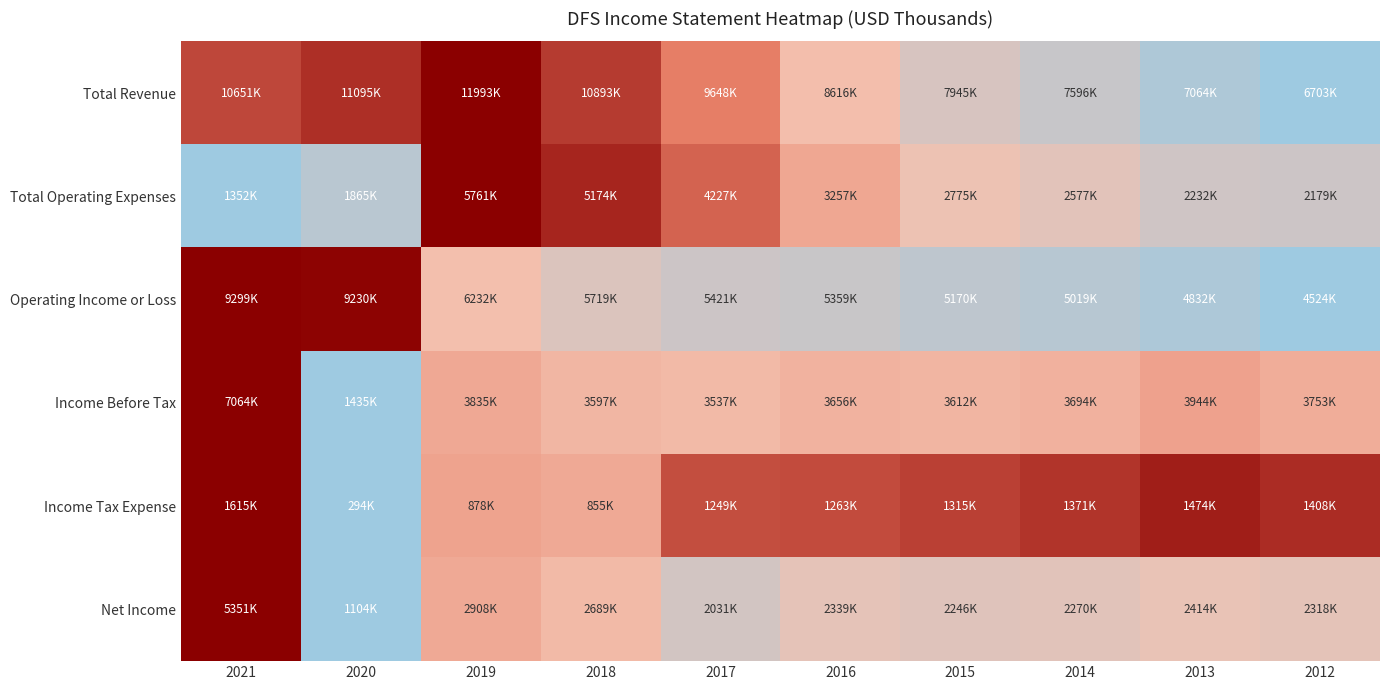

Reading right to left, list all the values displayed in this chart.

Total Revenue: 2012=0.0	2013=0.1	2014=0.2	2015=0.2	2016=0.4	2017=0.6	2018=0.8	2019=1.0	2020=0.8	2021=0.7
Total Operating Expenses: 2012=0.2	2013=0.2	2014=0.3	2015=0.3	2016=0.4	2017=0.7	2018=0.9	2019=1.0	2020=0.1	2021=0.0
Operating Income or Loss: 2012=0.0	2013=0.1	2014=0.1	2015=0.1	2016=0.2	2017=0.2	2018=0.3	2019=0.4	2020=1.0	2021=1.0
Income Before Tax: 2012=0.4	2013=0.4	2014=0.4	2015=0.4	2016=0.4	2017=0.4	2018=0.4	2019=0.4	2020=0.0	2021=1.0
Income Tax Expense: 2012=0.8	2013=0.9	2014=0.8	2015=0.8	2016=0.7	2017=0.7	2018=0.4	2019=0.4	2020=0.0	2021=1.0
Net Income: 2012=0.3	2013=0.3	2014=0.3	2015=0.3	2016=0.3	2017=0.2	2018=0.4	2019=0.4	2020=0.0	2021=1.0